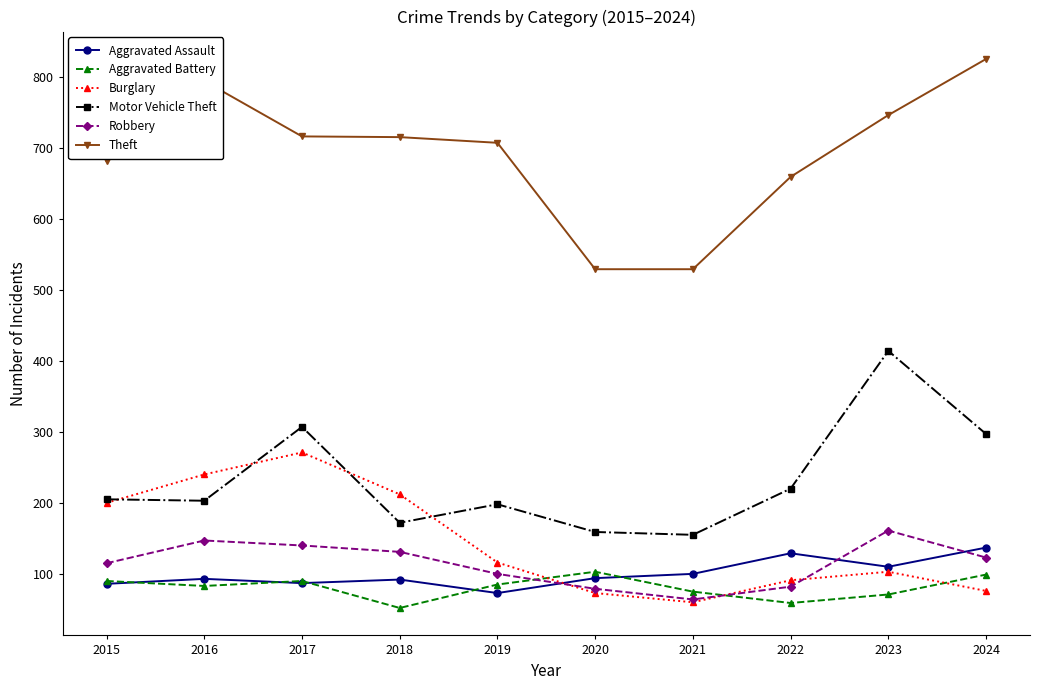

What is the total value across all series at 2019?

1279